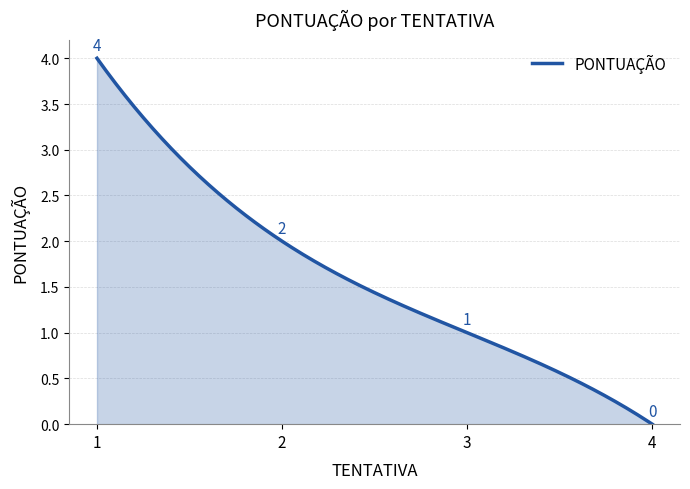

What is the difference between the maximum and minimum values?

4.0